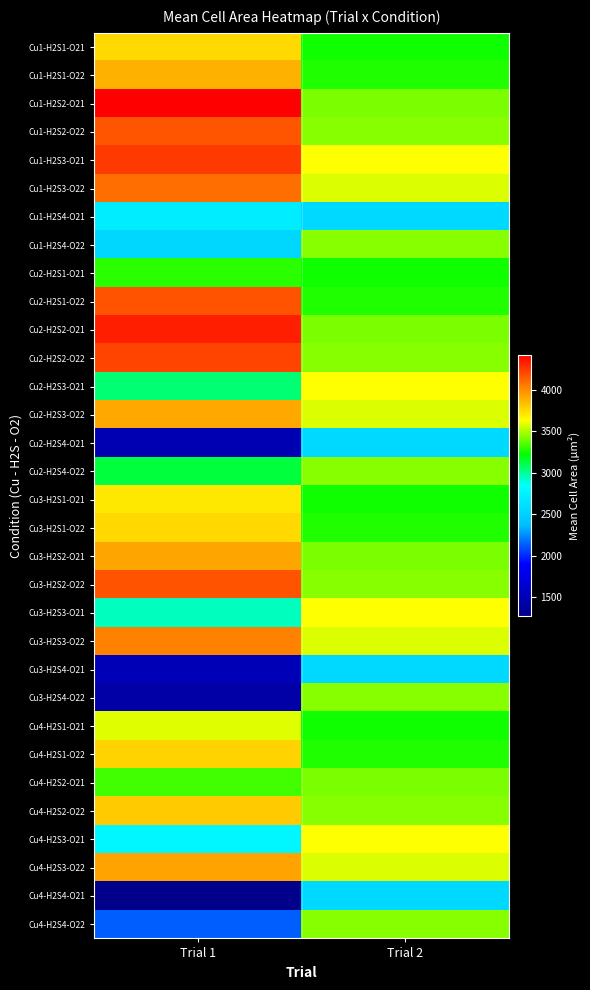

How many categories are shown in the chart?

2